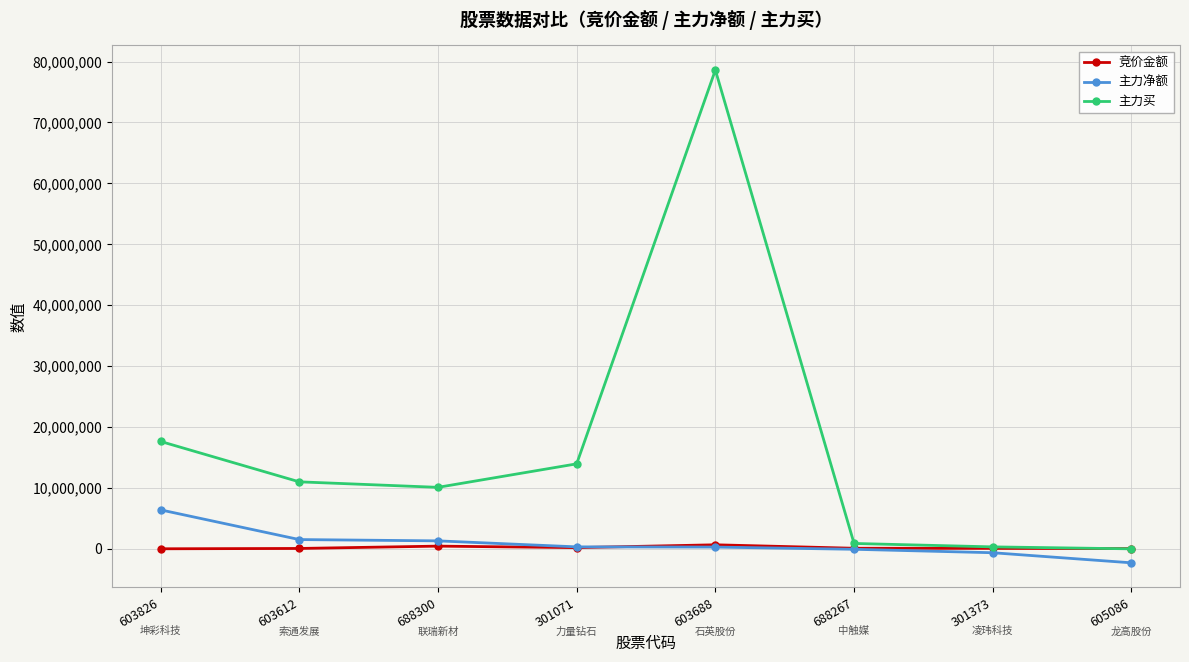

What is the spread (max minus min) of values at 301071?

13755385